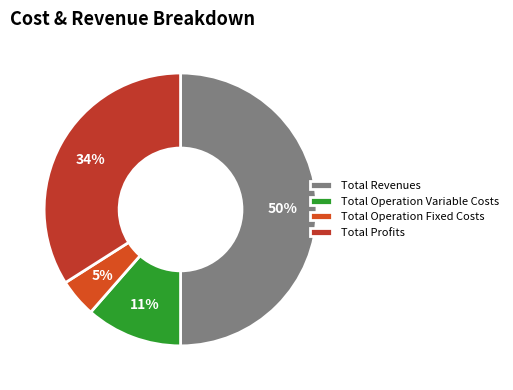

Does any single category account for the majority?

No